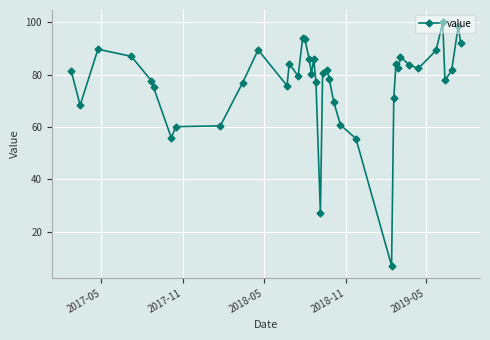

True or false: the data has more than 1 interior local peaks.

True